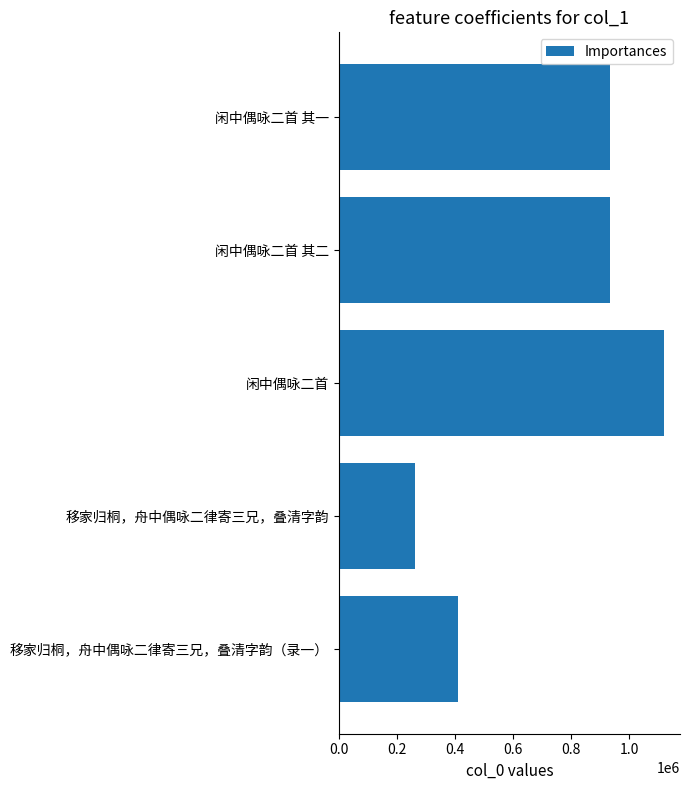

What is the label of the 2nd bar from the bottom?

移家归桐，舟中偶咏二律寄三兄，叠清字韵